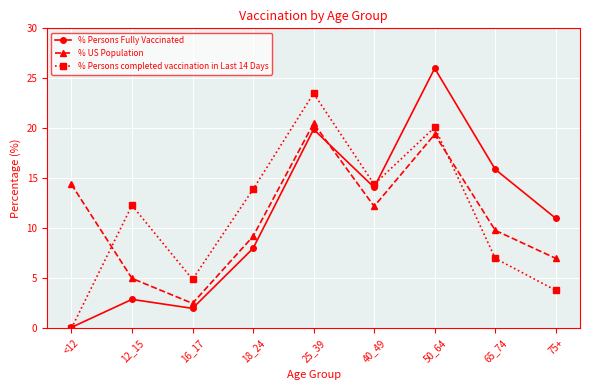

How many values in % Persons completed vaccination in Last 14 Days are above zero?

8